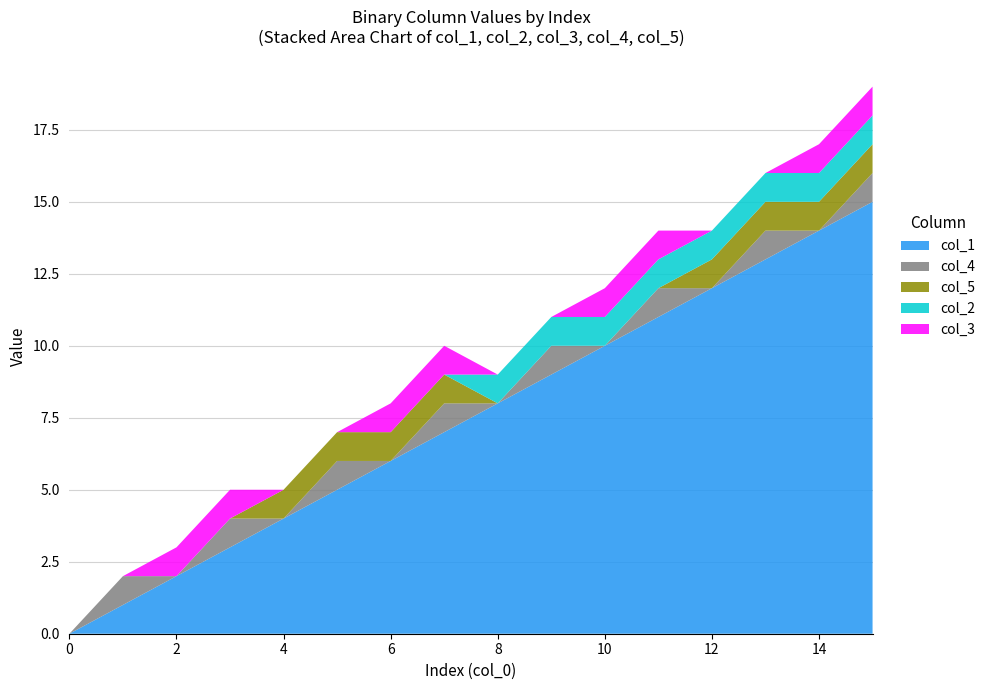

Reading right to left, extract all data points from this chart.

col_1: 15=15	14=14	13=13	12=12	11=11	10=10	9=9	8=8	7=7	6=6	5=5	4=4	3=3	2=2	1=1	0=0
col_4: 15=1	14=0	13=1	12=0	11=1	10=0	9=1	8=0	7=1	6=0	5=1	4=0	3=1	2=0	1=1	0=0
col_5: 15=1	14=1	13=1	12=1	11=0	10=0	9=0	8=0	7=1	6=1	5=1	4=1	3=0	2=0	1=0	0=0
col_2: 15=1	14=1	13=1	12=1	11=1	10=1	9=1	8=1	7=0	6=0	5=0	4=0	3=0	2=0	1=0	0=0
col_3: 15=1	14=1	13=0	12=0	11=1	10=1	9=0	8=0	7=1	6=1	5=0	4=0	3=1	2=1	1=0	0=0